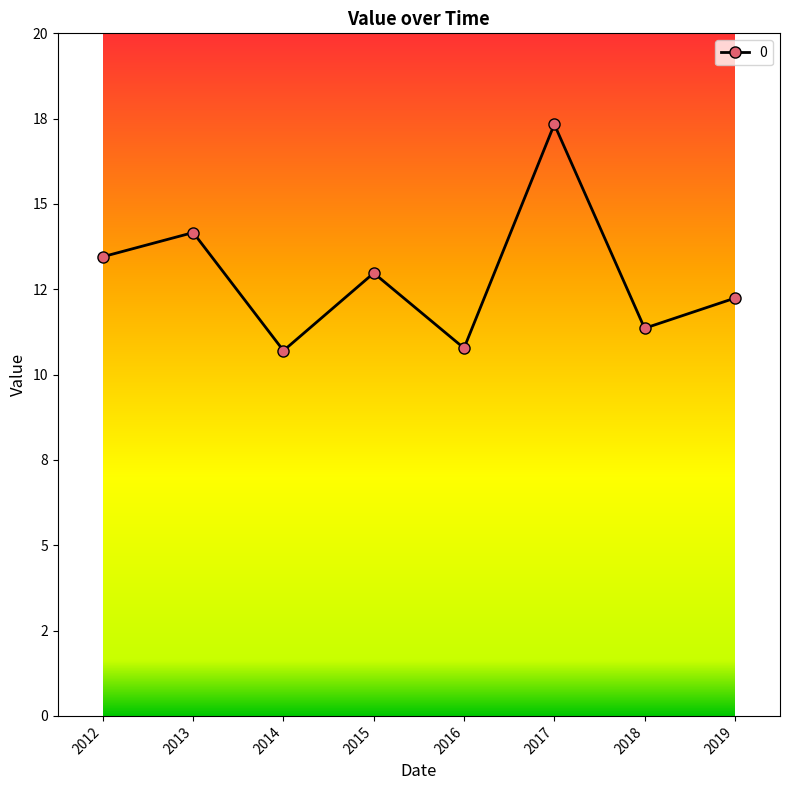

Does the chart have visible grid lines?

No